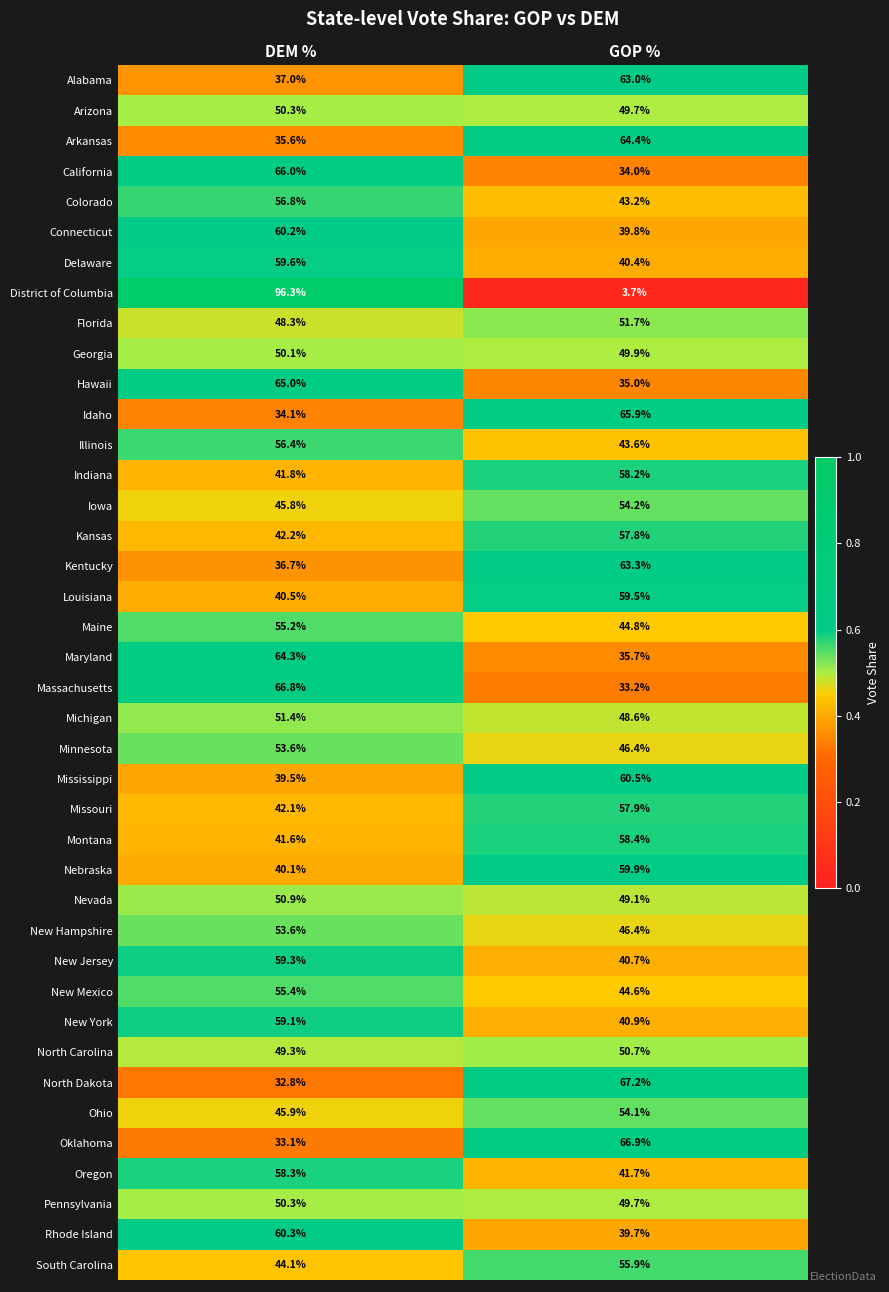

What is the sum of all Oregon values?

100.0